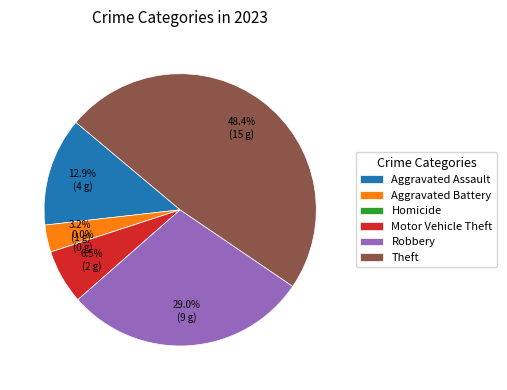

How many slices are in this pie chart?

6